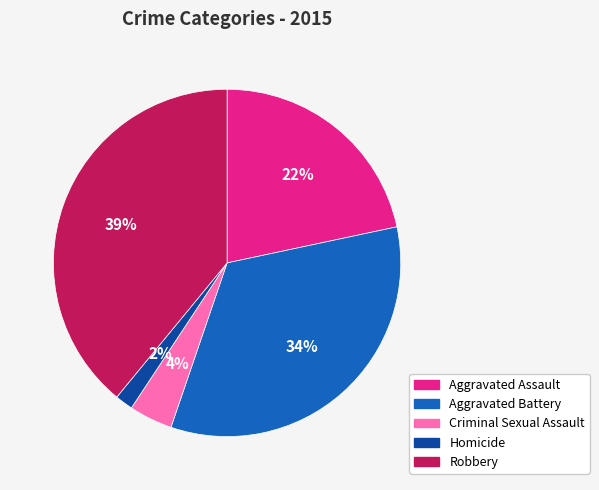

To the nearest percent, what is the difference between the Criminal Sexual Assault and Aggravated Assault slice percentages?

18%